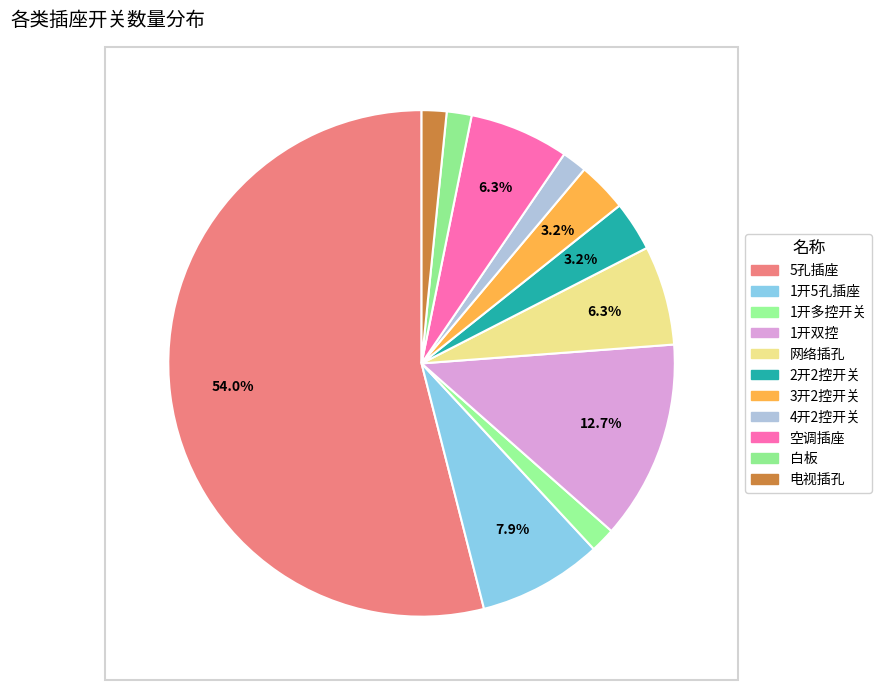

True or false: 5孔插座 accounts for 48% of the total.

False